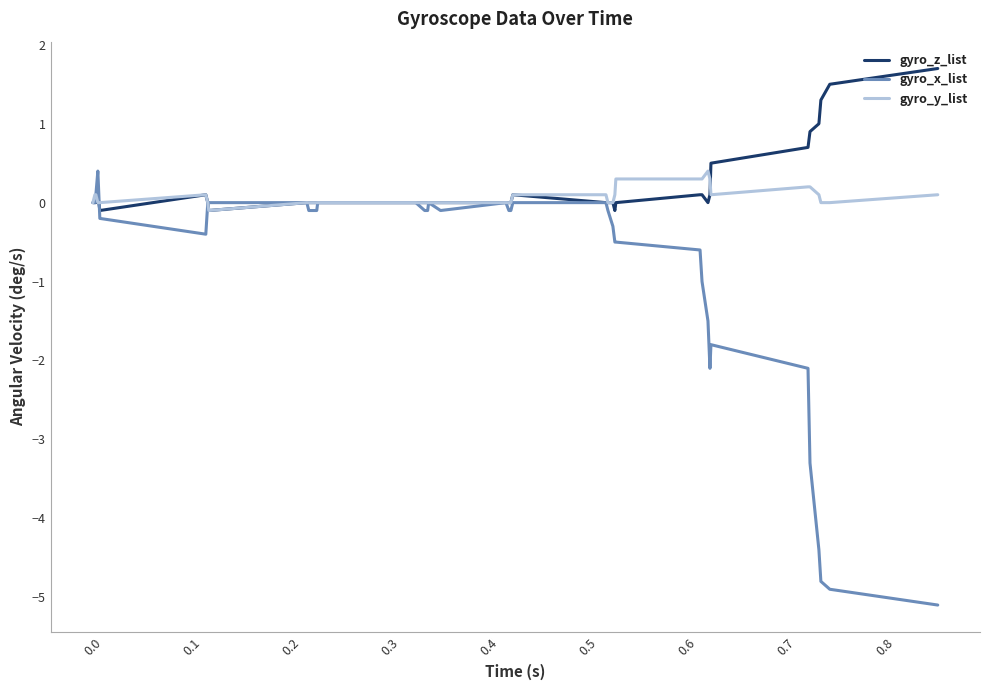

What is the highest value of the gyro_x_list series?

0.4